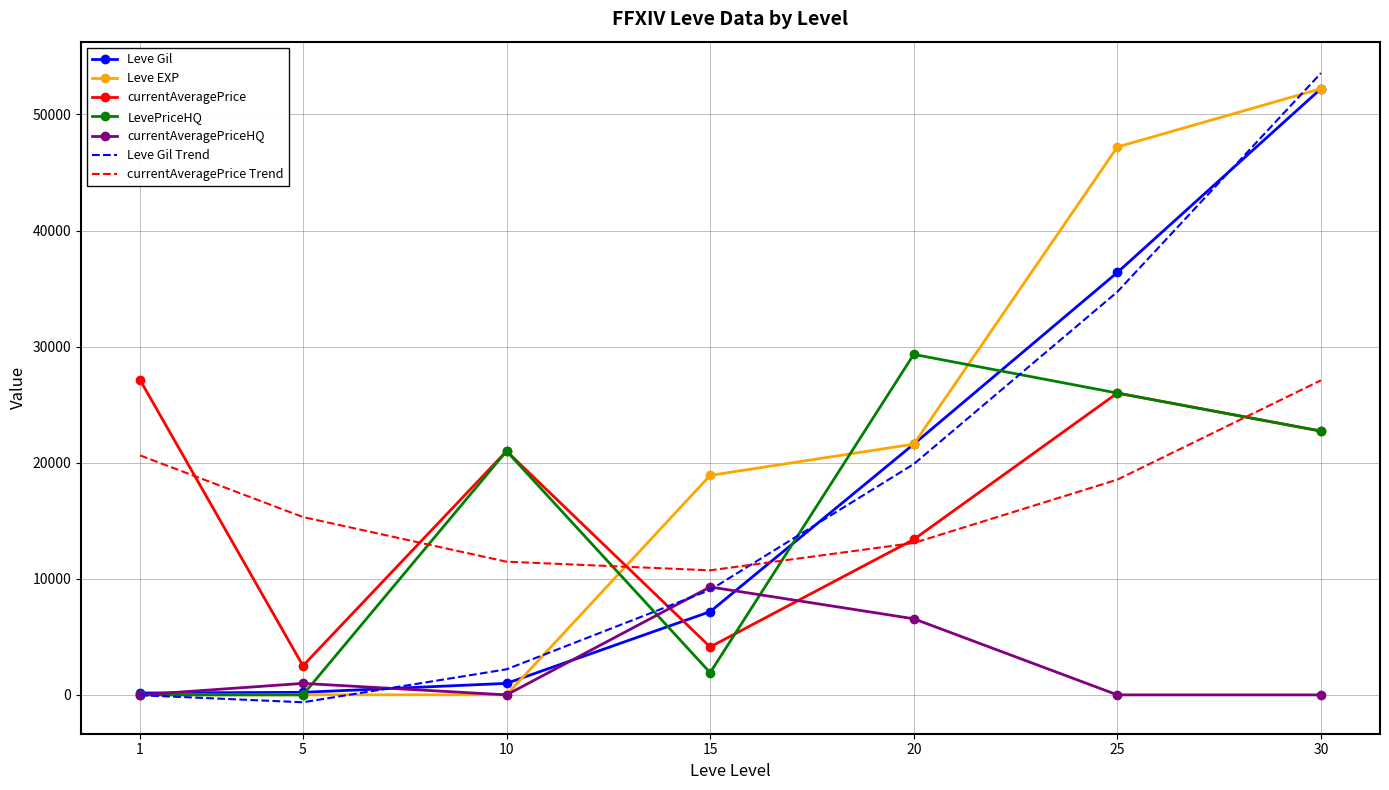

Between 1 and 30, which series saw the biggest shift?

Leve Gil Trend